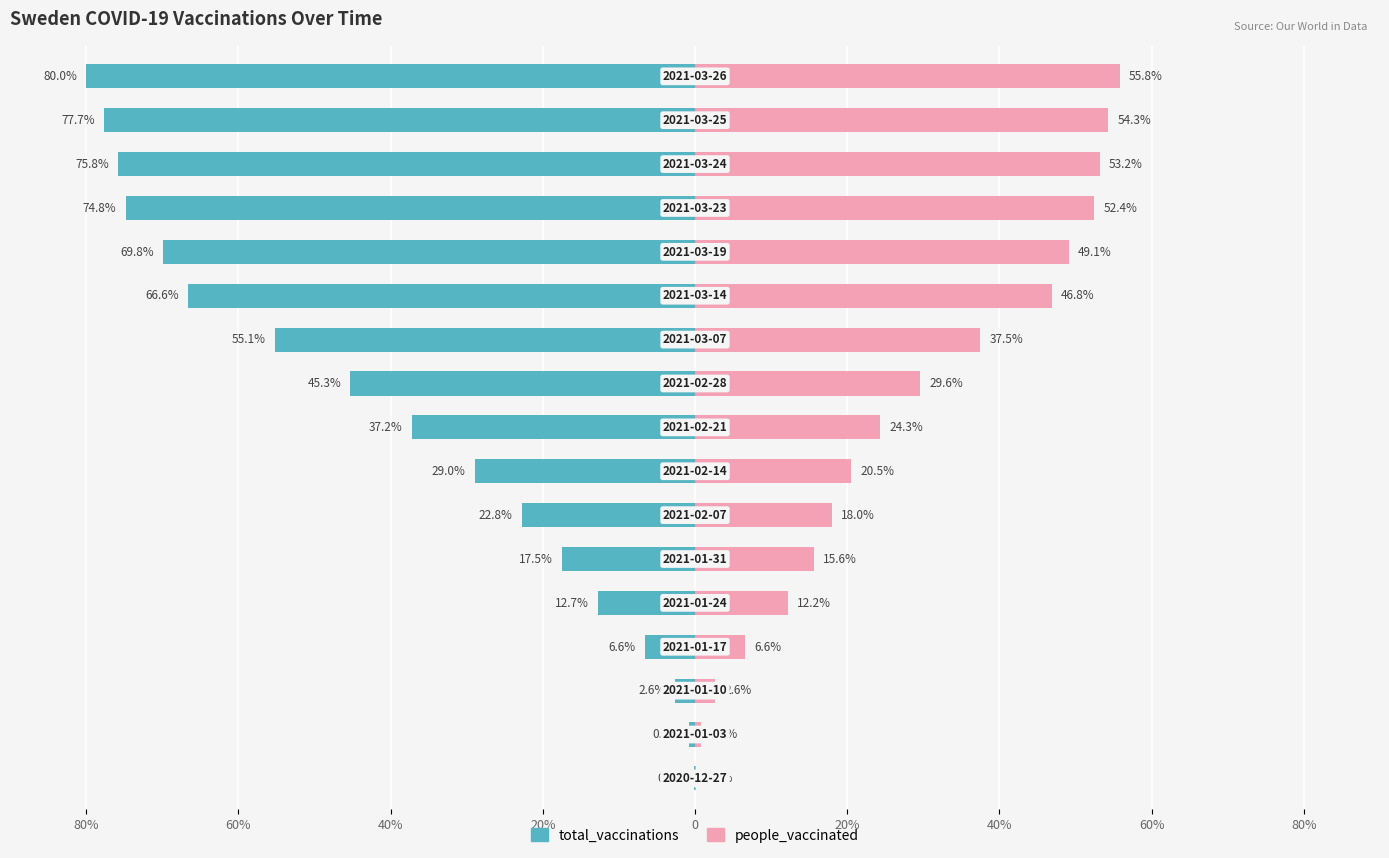

Where is people_vaccinated nearest to the value 27?

9